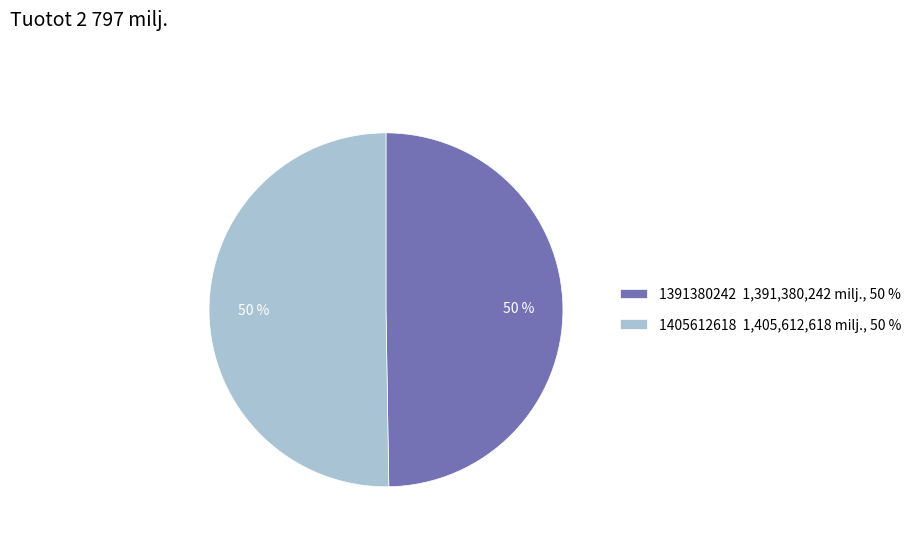

Which slice is the smallest?

1391380242